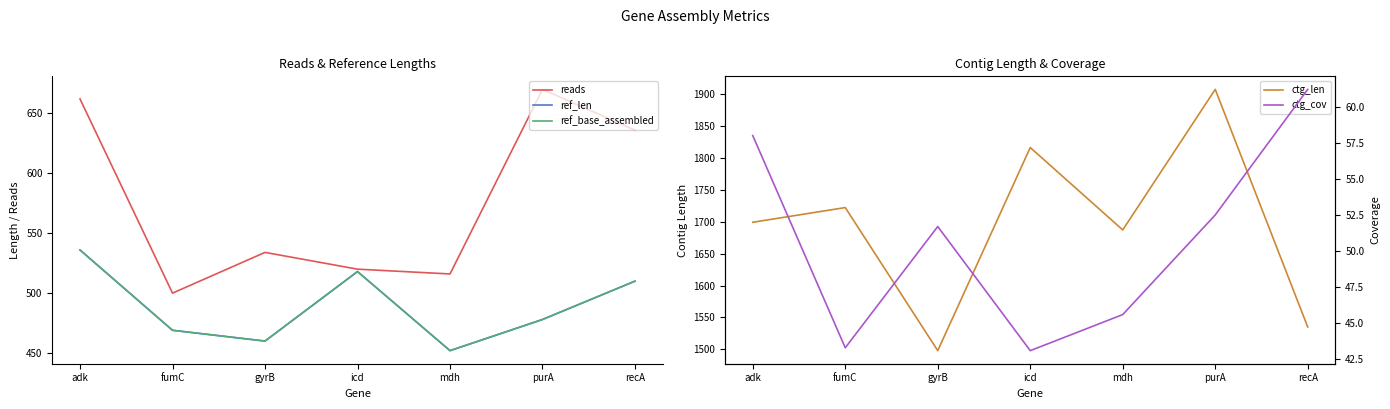

True or false: ref_base_assembled and ctg_len cross at least once.

False